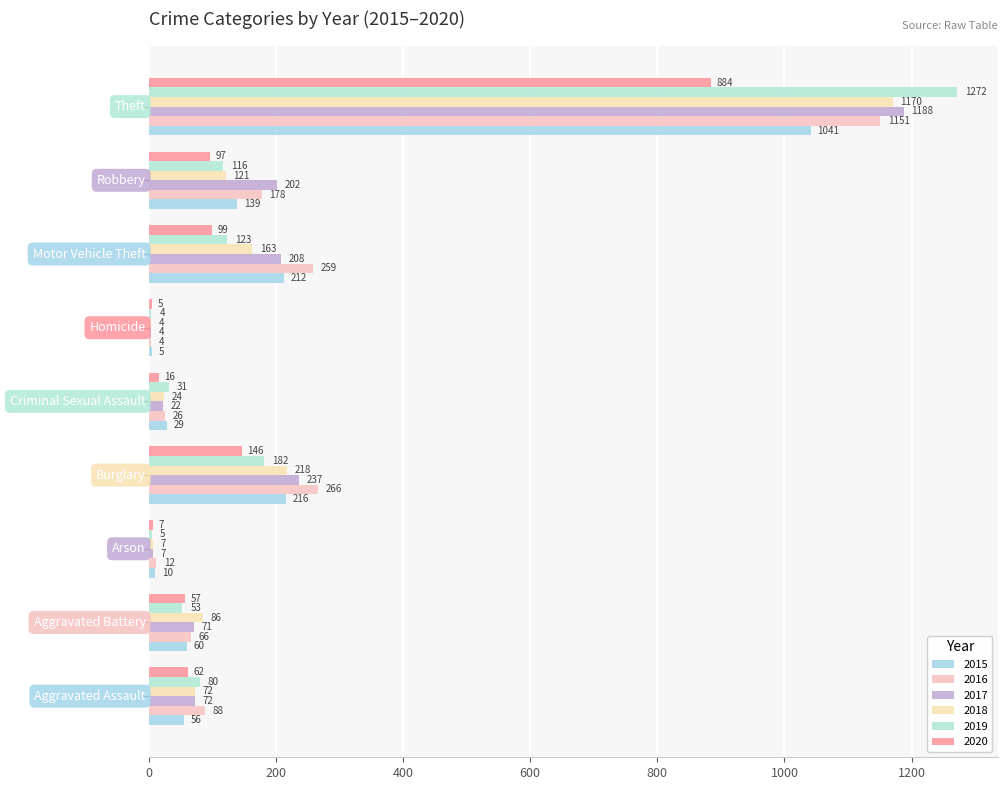

What is the value of the 2020 bar at the 7th from the left?

99